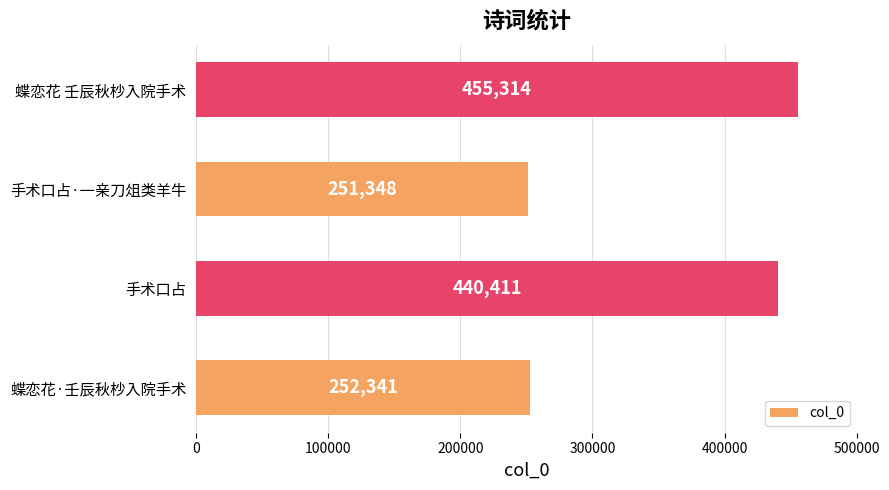

The value at 蝶恋花·壬辰秋杪入院手术 is 408583. True or false?

False